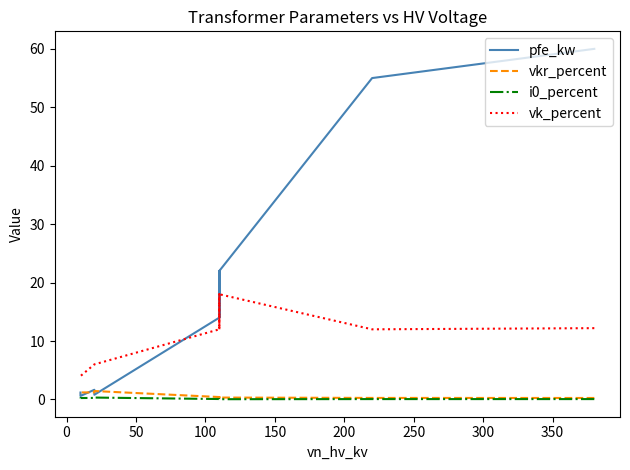

True or false: vk_percent and pfe_kw cross at least once.

True